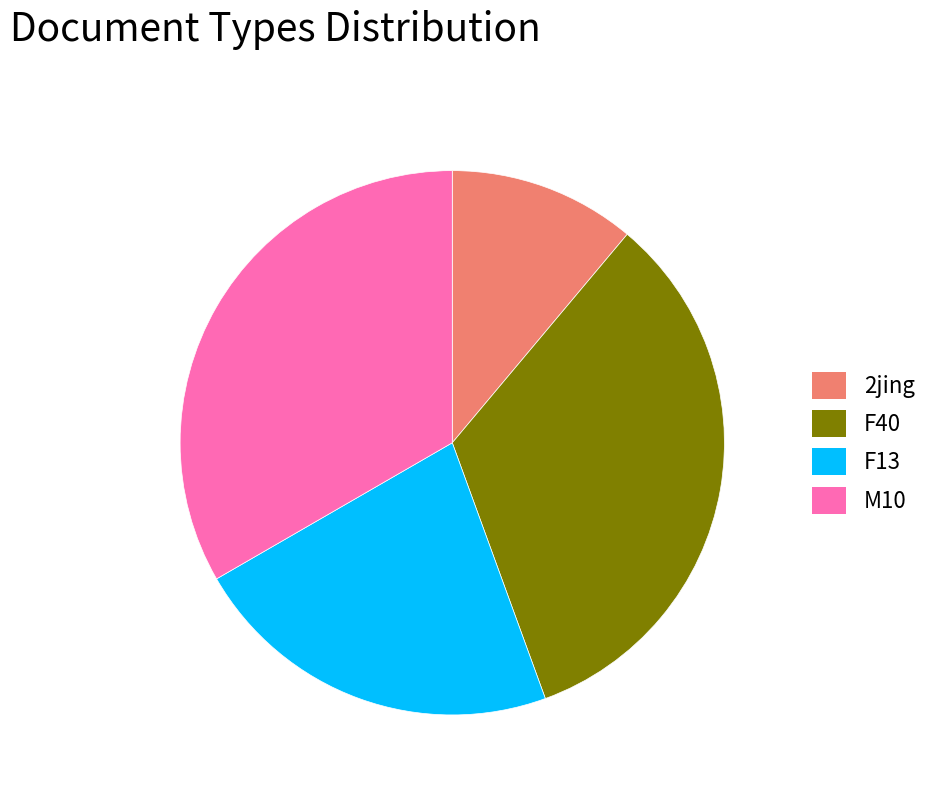

Which category has the smallest portion of the pie?

2jing